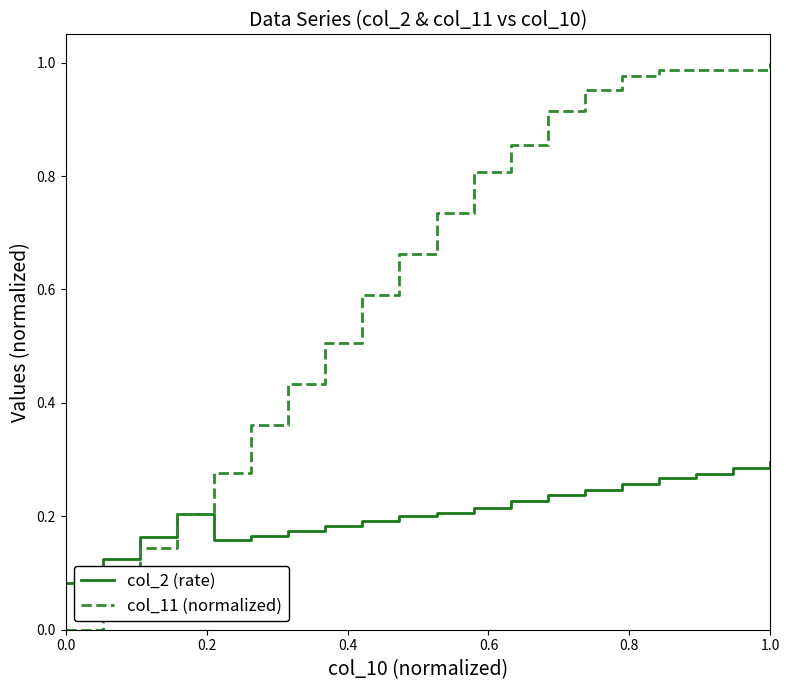

Which series has the widest spread of values?

col_11 (normalized)